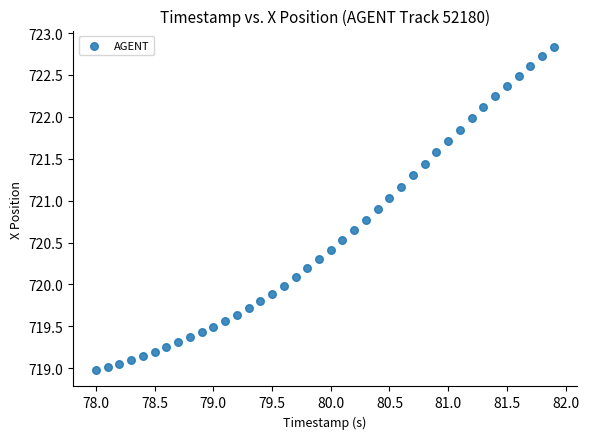

What is the range of Y values (max minus min)?

3.9